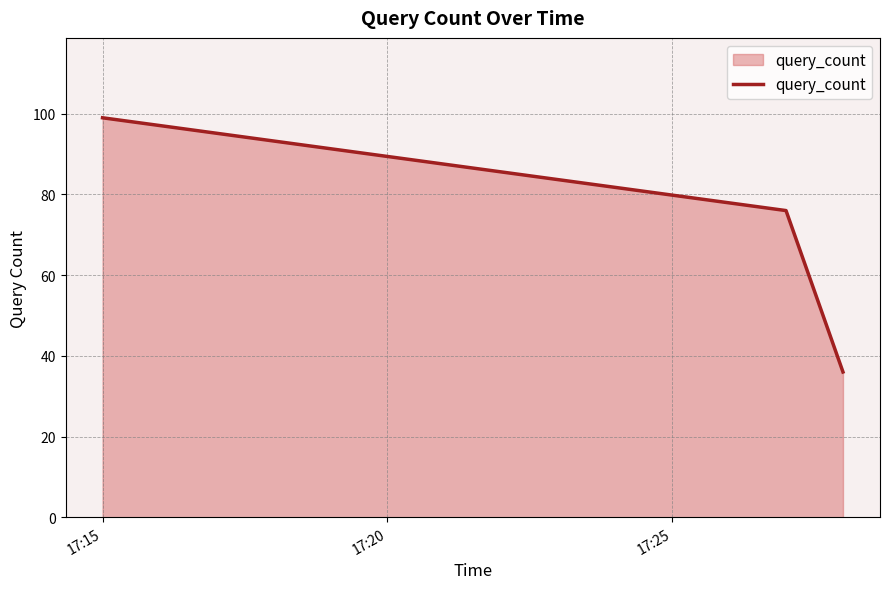

What is the average value?

70